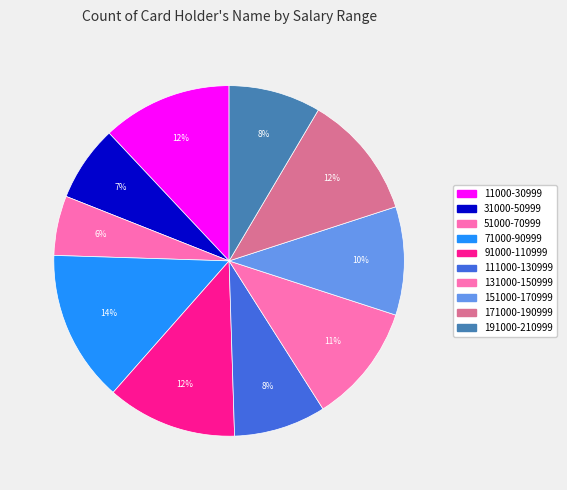

To the nearest percent, what is the difference between the largest and smallest slice percentages?

8%